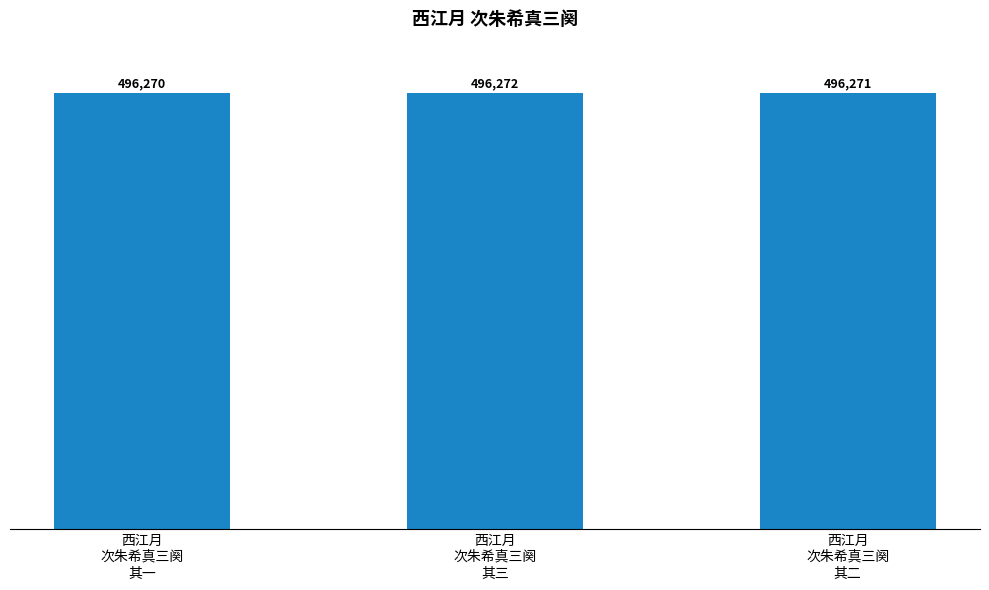

The chart shows a value of 703874 at 西江月
次朱希真三阕
其一. True or false?

False